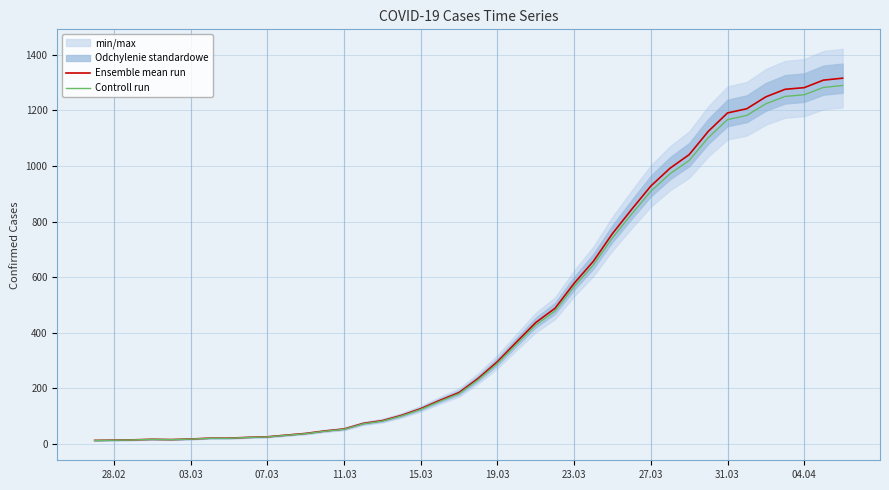

What is the label of the 10th point from the left?

07.03